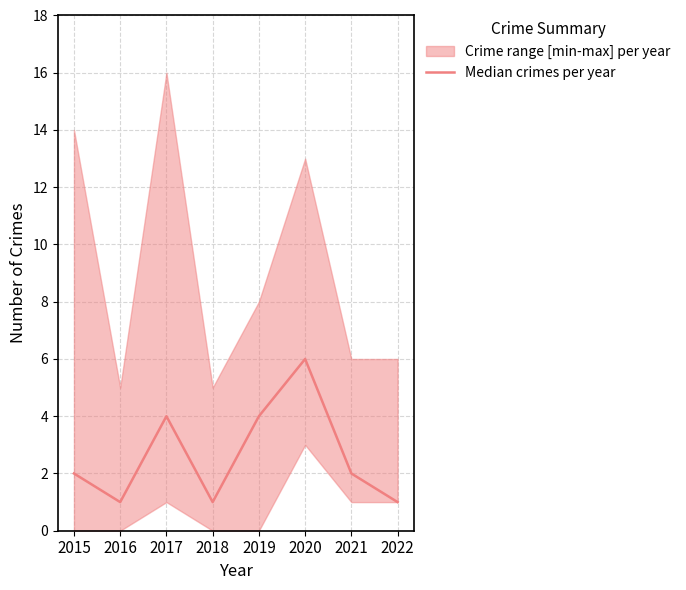

List the labels in order of value, largest first.

2020, 2017, 2019, 2015, 2021, 2016, 2018, 2022